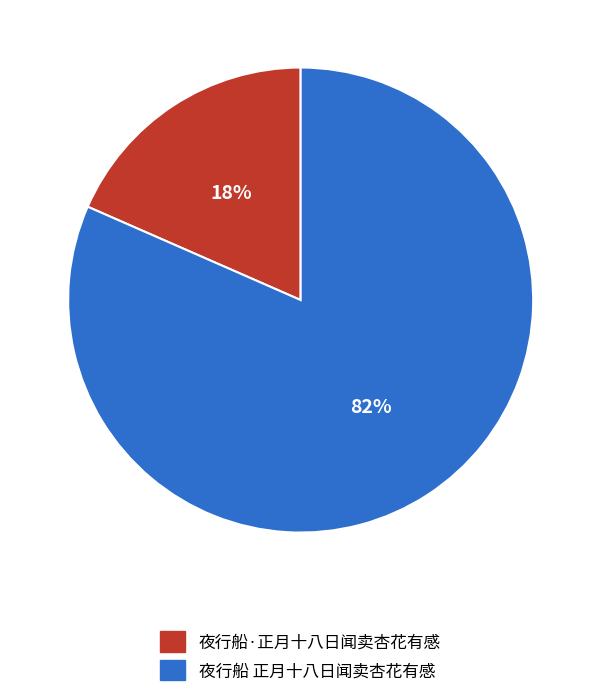

Which slice is the smallest?

夜行船·正月十八日闻卖杏花有感